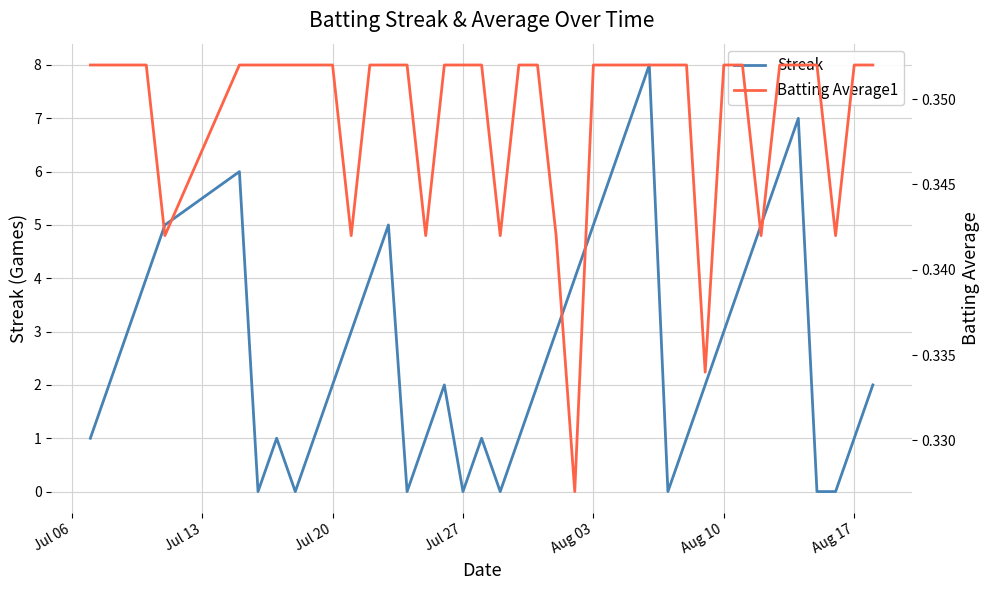

How many data points in Streak are less than 2?

16